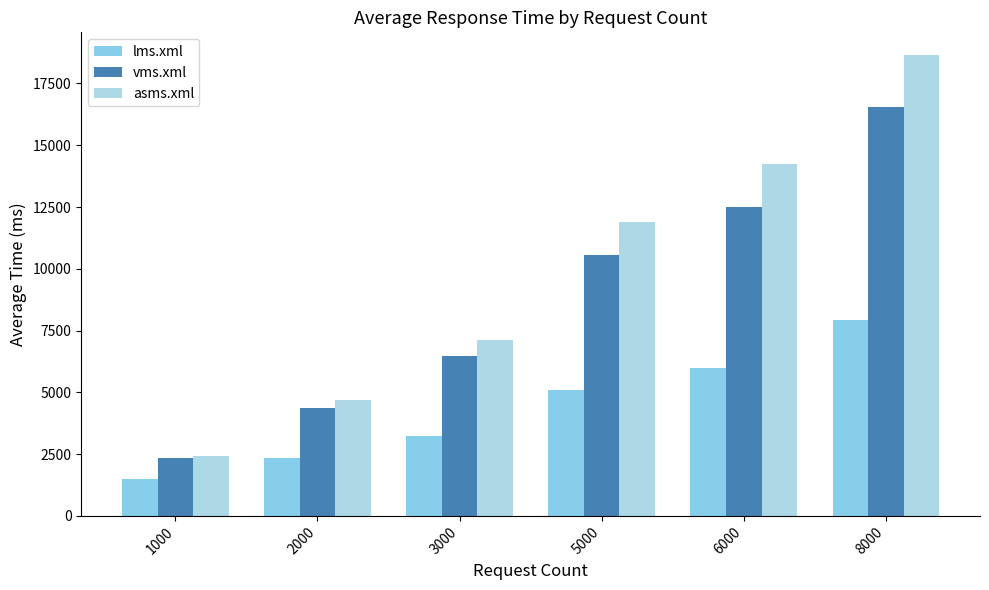

The asms.xml series shows 14261.6 at 6000. True or false?

True